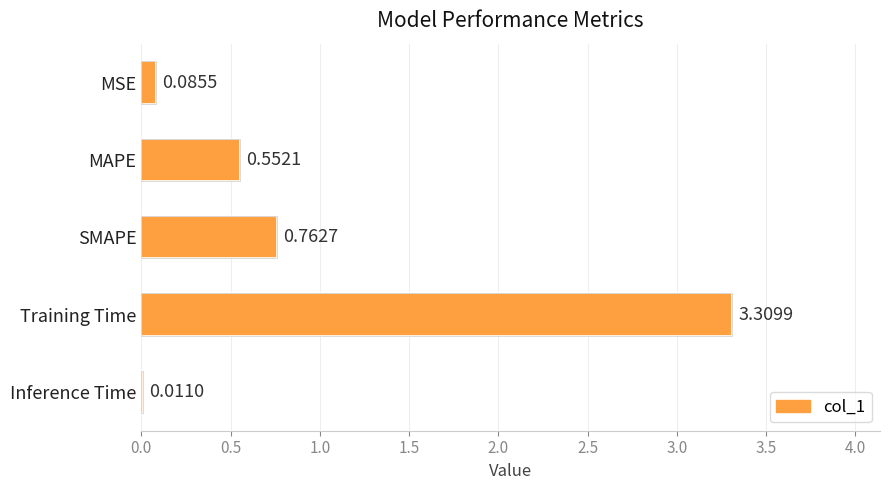

What is the change in value from MAPE to Inference Time?

-0.5